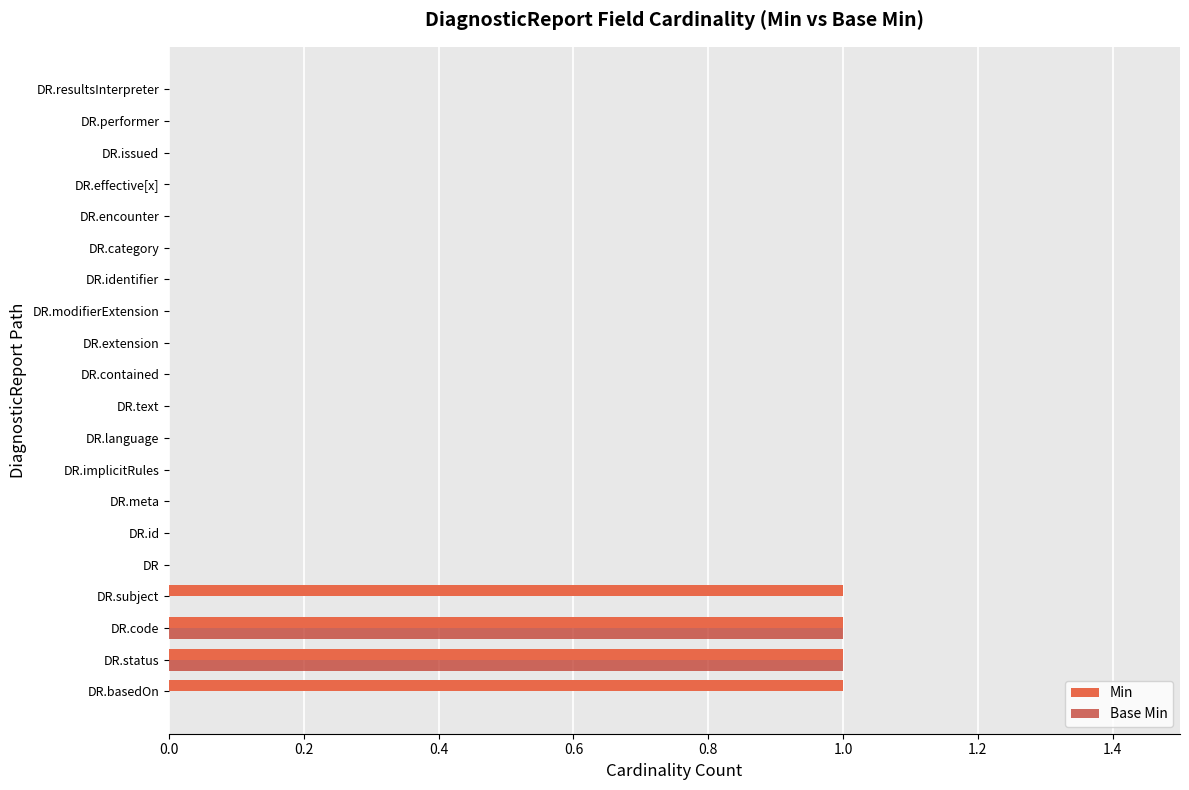

Which series has the largest total across all categories?

Min